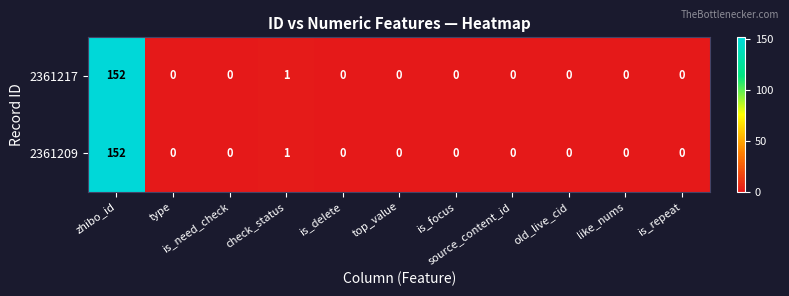

How many categories are shown in the chart?

11